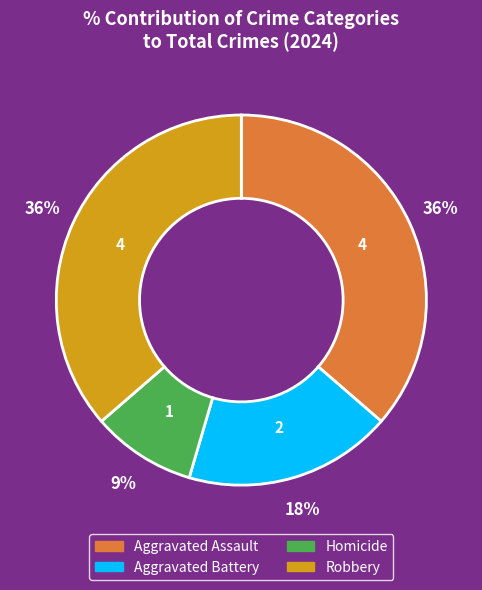

Combined, do Robbery and Aggravated Assault account for over 50%?

Yes